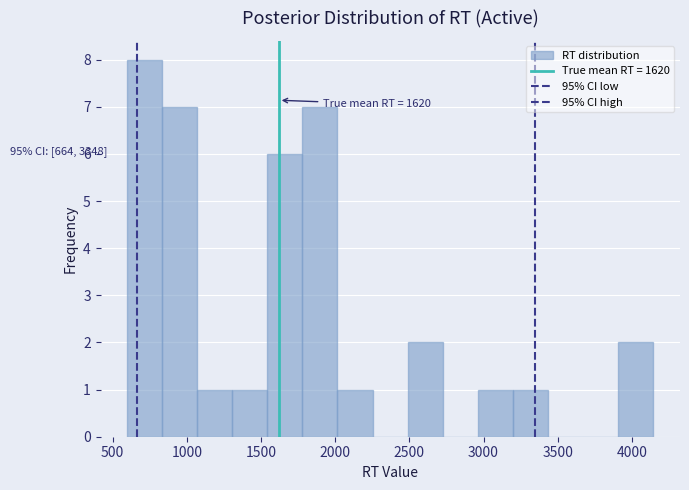

Which range on the x-axis has the tallest bar?

600 to 850